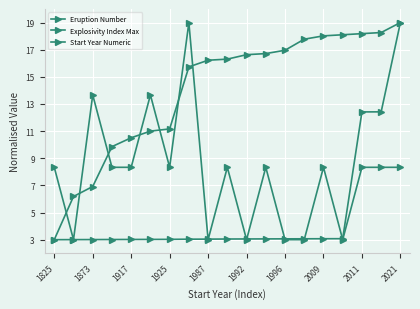

Count the number of data series in this chart.

3